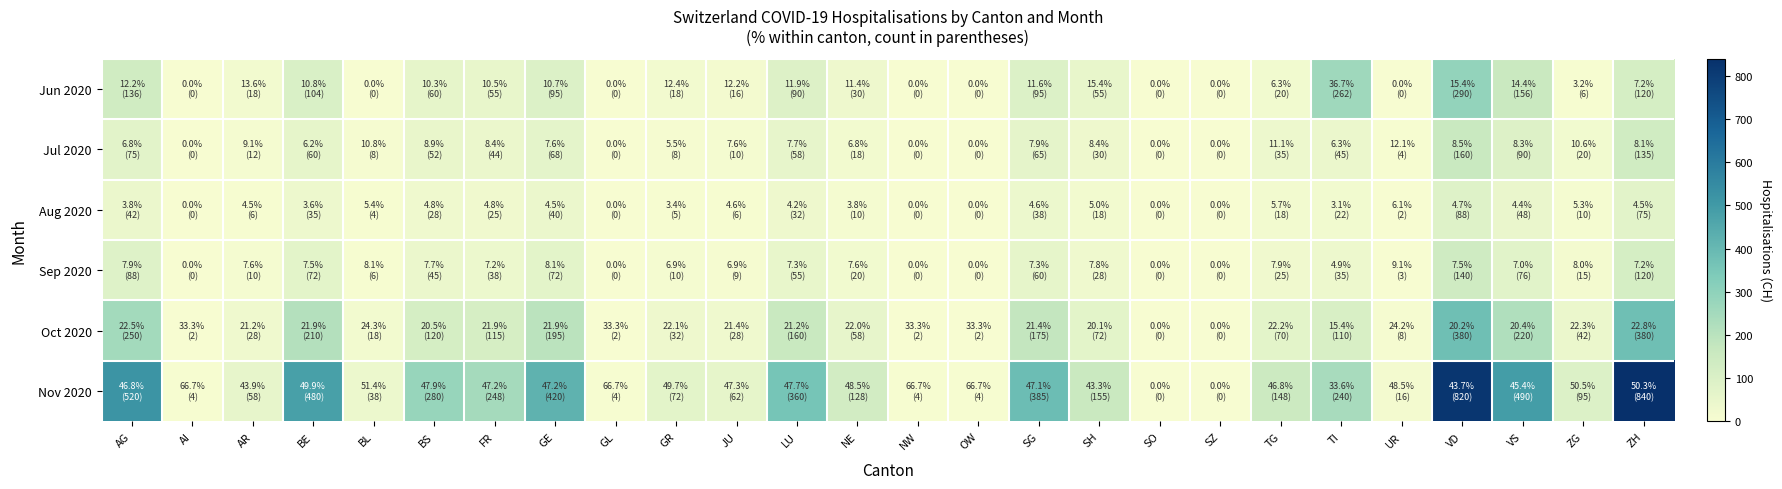

What is the total value across all series at ZG?

188